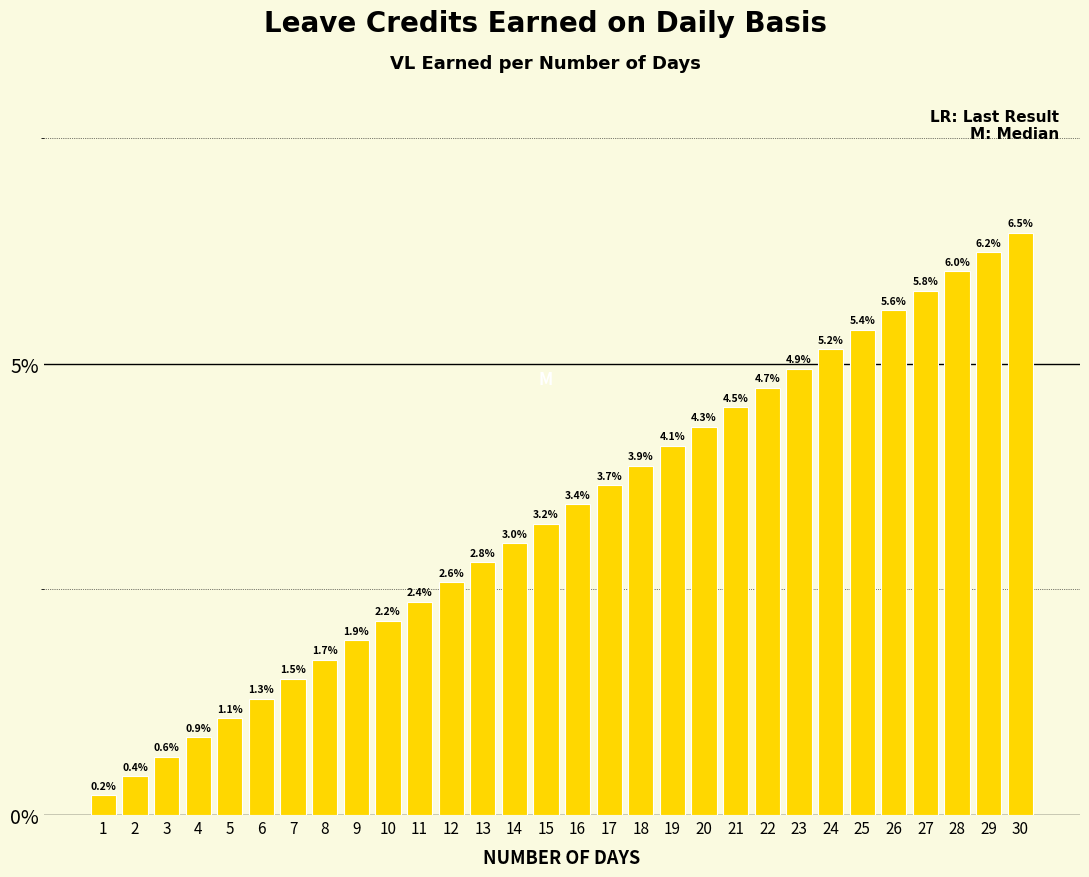

Reading left to right, what are all the values shown in this chart?

1=0.2	2=0.4	3=0.6	4=0.9	5=1.1	6=1.3	7=1.5	8=1.7	9=1.9	10=2.2	11=2.4	12=2.6	13=2.8	14=3.0	15=3.2	16=3.4	17=3.7	18=3.9	19=4.1	20=4.3	21=4.5	22=4.7	23=4.9	24=5.2	25=5.4	26=5.6	27=5.8	28=6.0	29=6.2	30=6.5